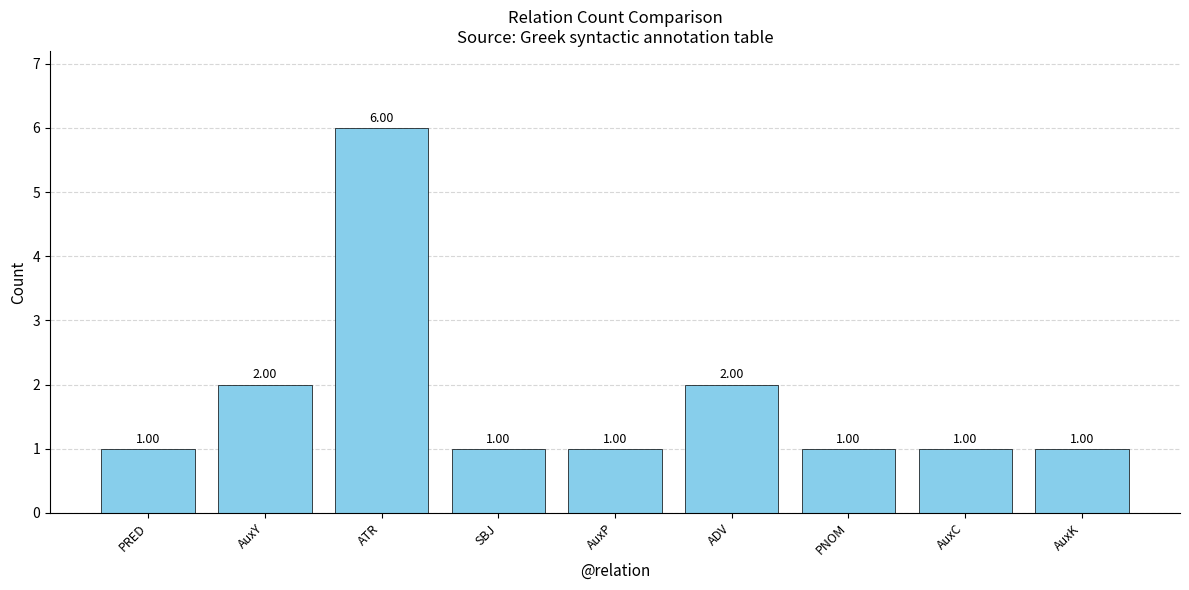

Is it true that the value at ADV is 3?

False